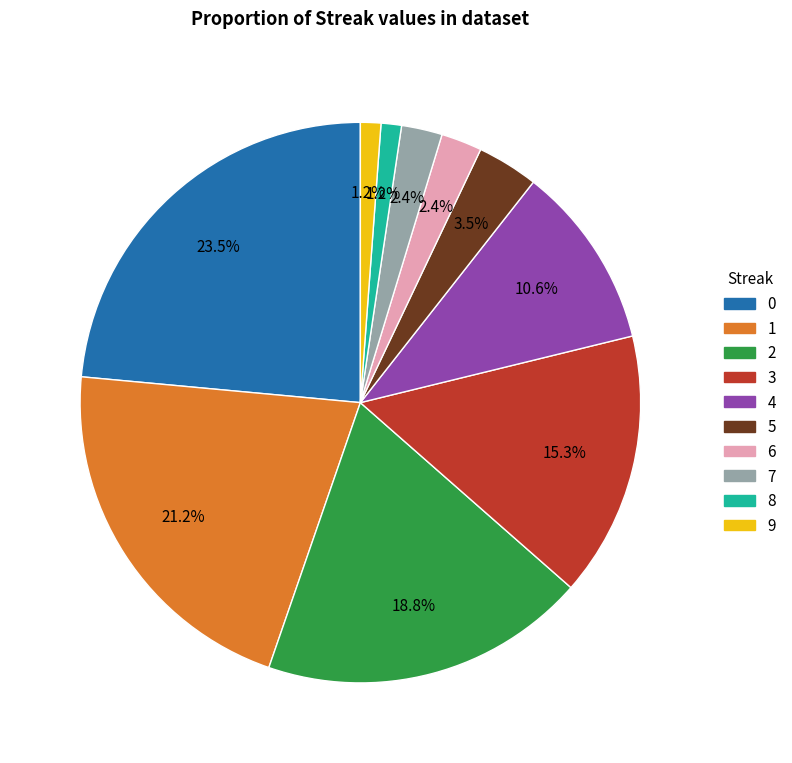

Do 2 and 5 together represent more than half of the pie?

No